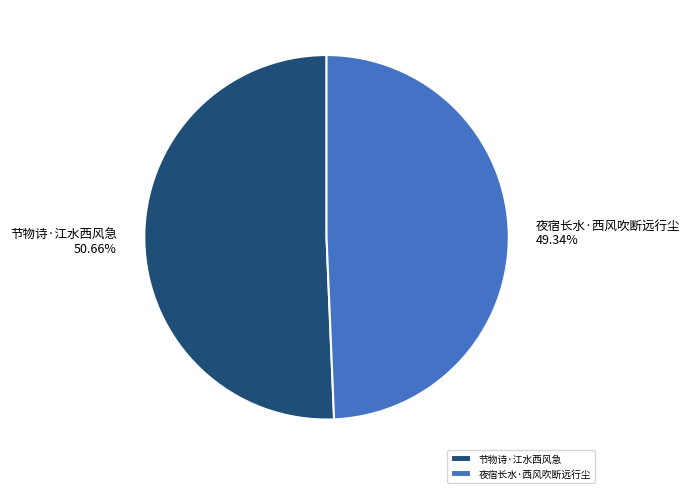

What is the ratio of the value at 夜宿长水·西风吹断远行尘 to the value at 节物诗·江水西风急?

1.0